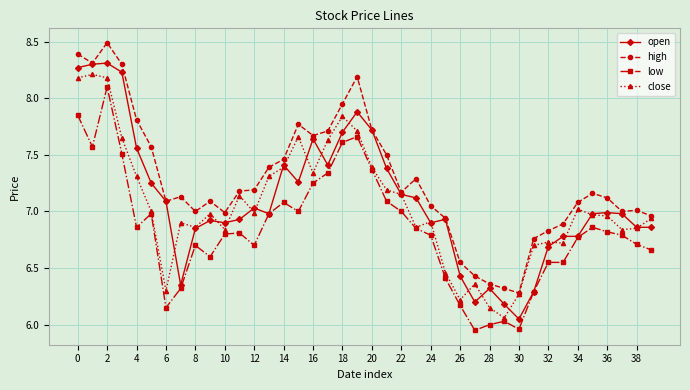

True or false: high and low intersect in this chart.

False